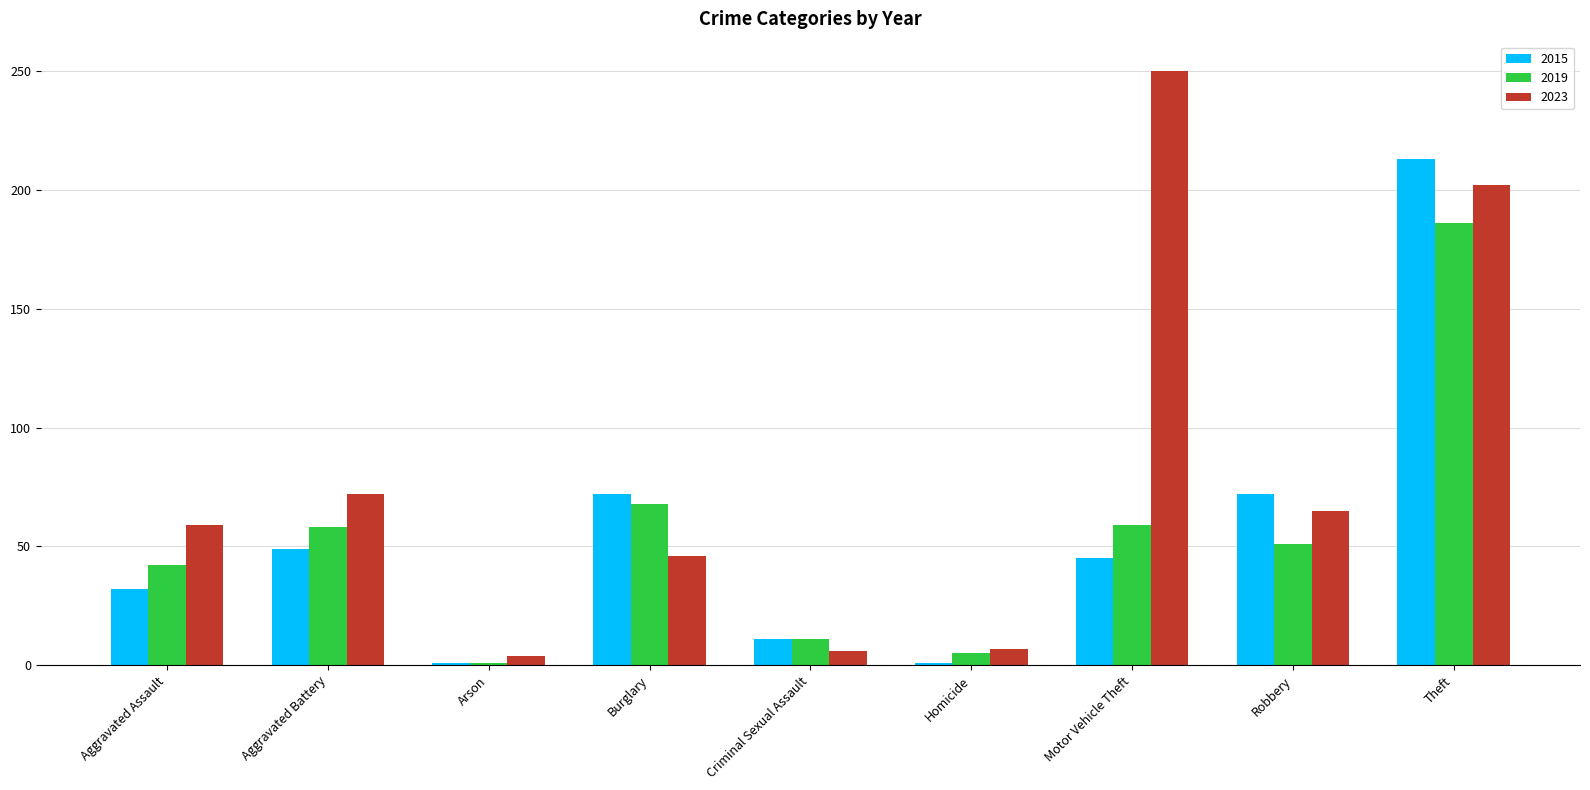

What is the minimum value for 2015?

1